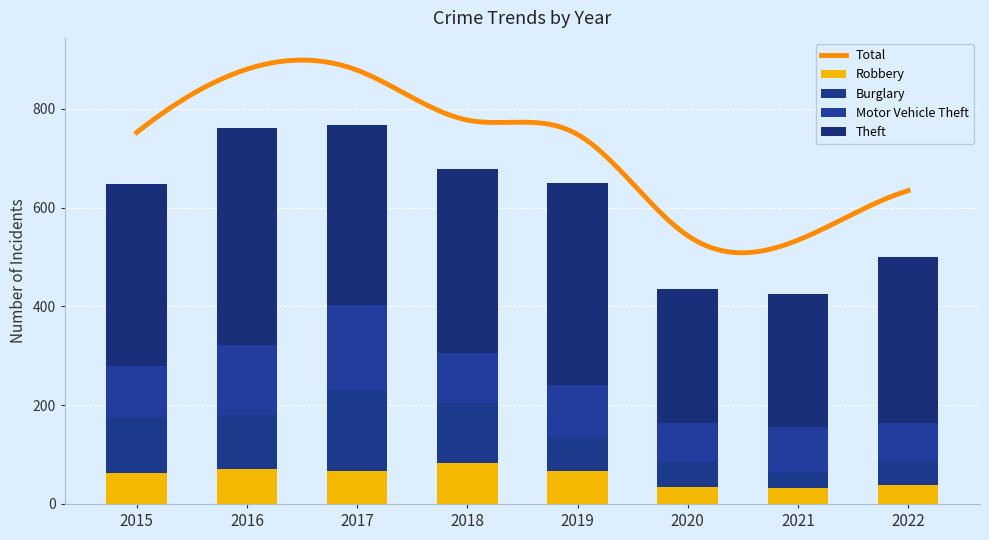

What is the sum of all Burglary values?

706